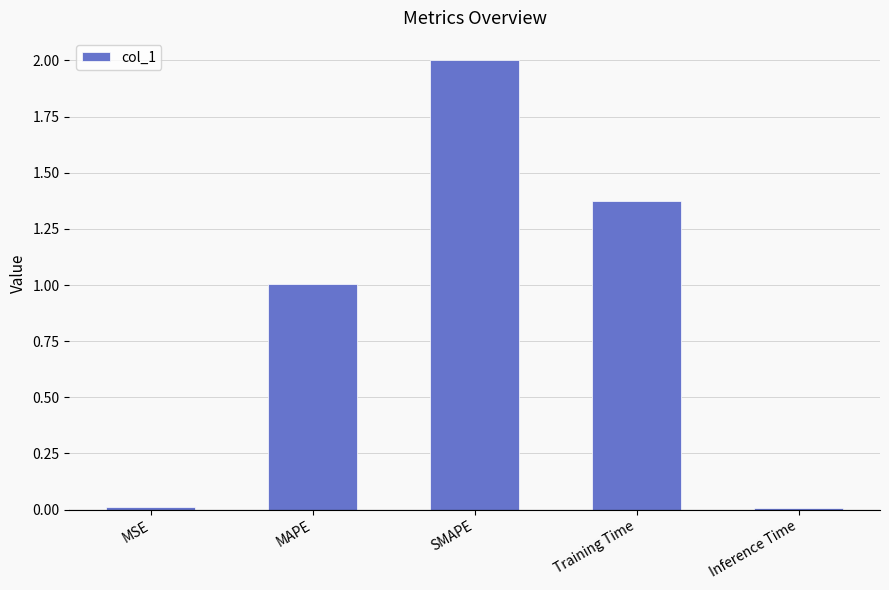

What is the difference between the maximum and second lowest values?

2.0